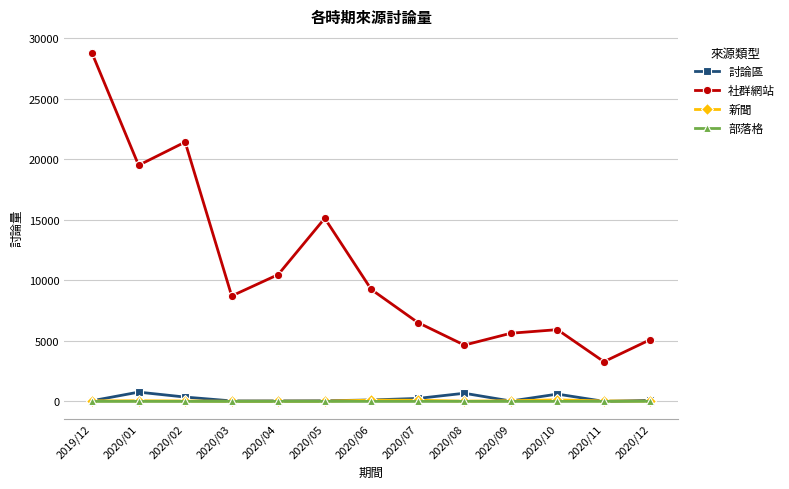

True or false: 部落格 and 社群網站 intersect in this chart.

False